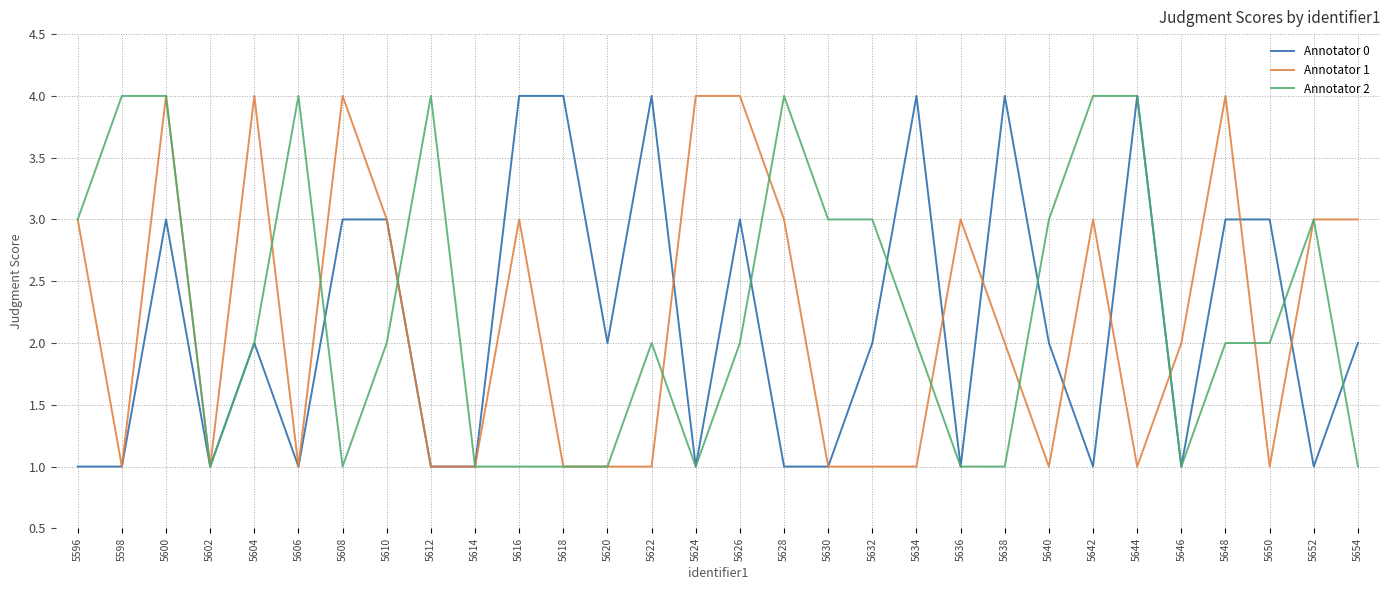

Reading right to left, extract all data points from this chart.

Annotator 0: 2	1	3	3	1	4	1	2	4	1	4	2	1	1	3	1	4	2	4	4	1	1	3	3	1	2	1	3	1	1
Annotator 1: 3	3	1	4	2	1	3	1	2	3	1	1	1	3	4	4	1	1	1	3	1	1	3	4	1	4	1	4	1	3
Annotator 2: 1	3	2	2	1	4	4	3	1	1	2	3	3	4	2	1	2	1	1	1	1	4	2	1	4	2	1	4	4	3